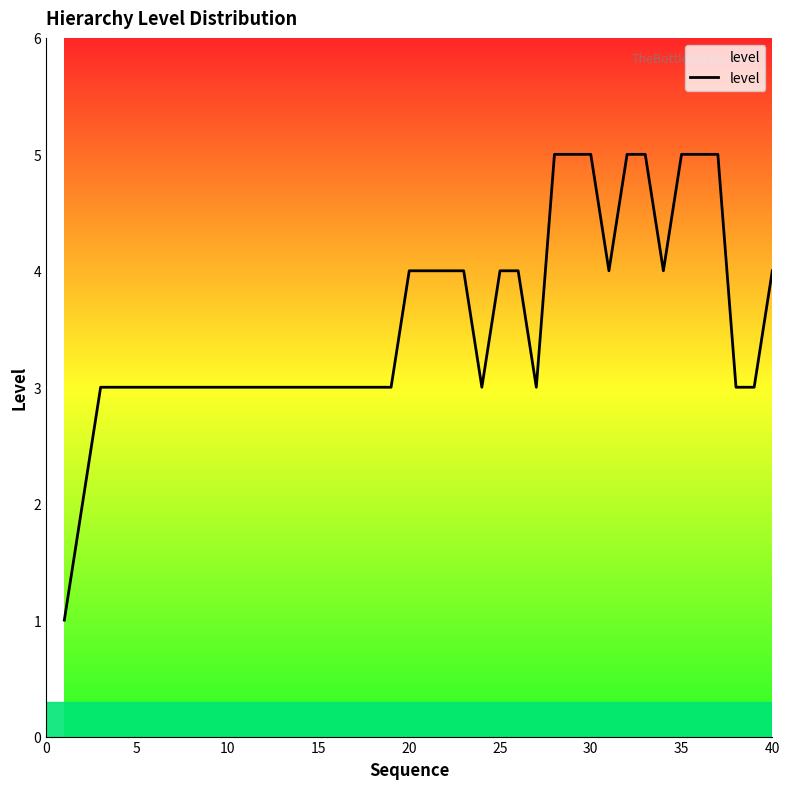

How many categories are shown in the chart?

40